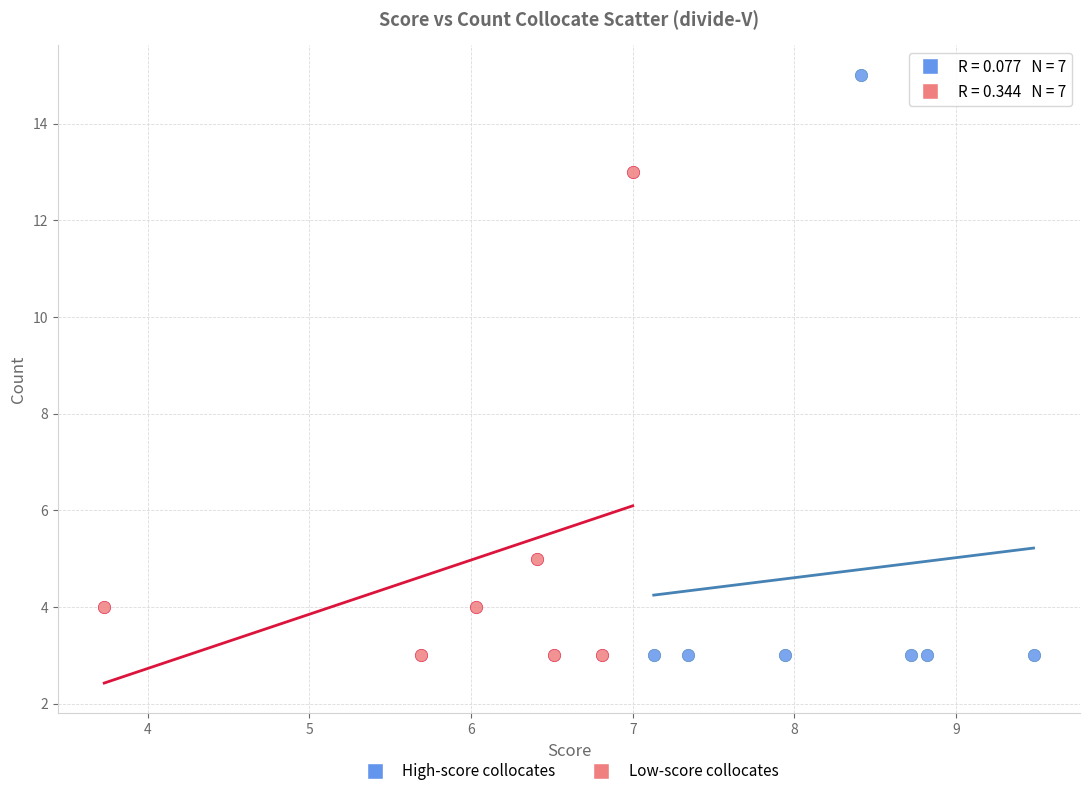

Which series reaches the maximum Y coordinate?

High-score collocates